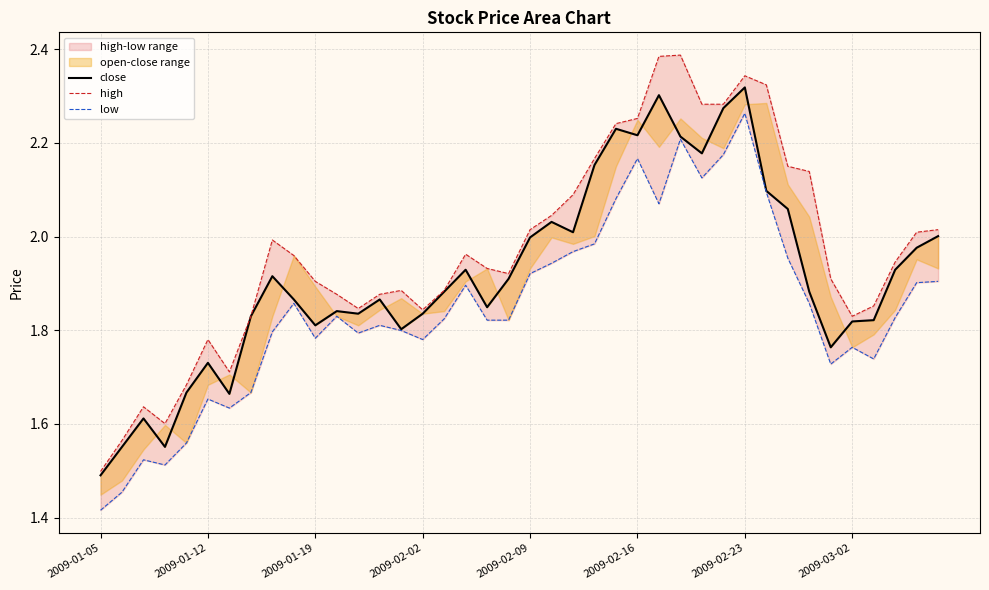

True or false: low and high intersect in this chart.

False